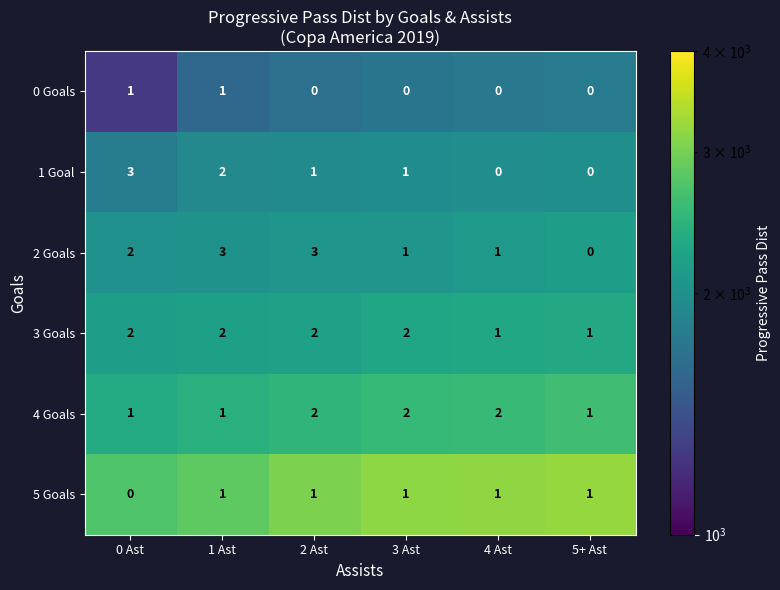

What is the smallest value displayed?

1258